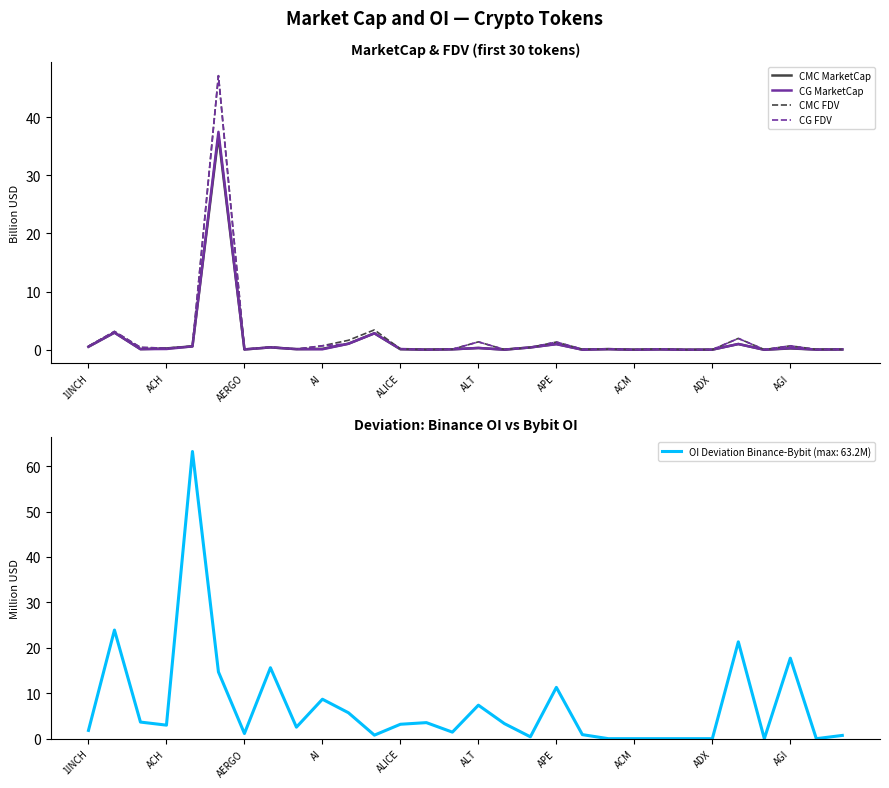

What is the average value of the CG FDV series?

2.1